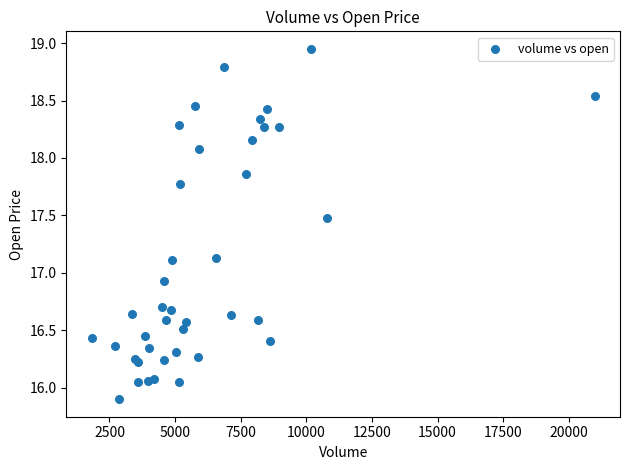

What Y value in the scatter plot is closest to 17?

16.9